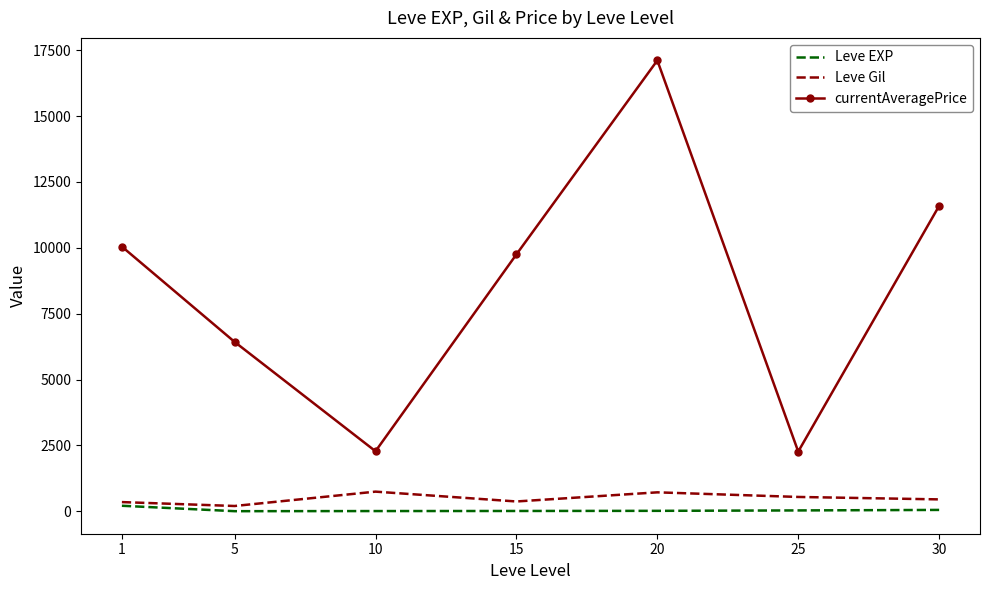

True or false: currentAveragePrice and Leve EXP cross at least once.

False